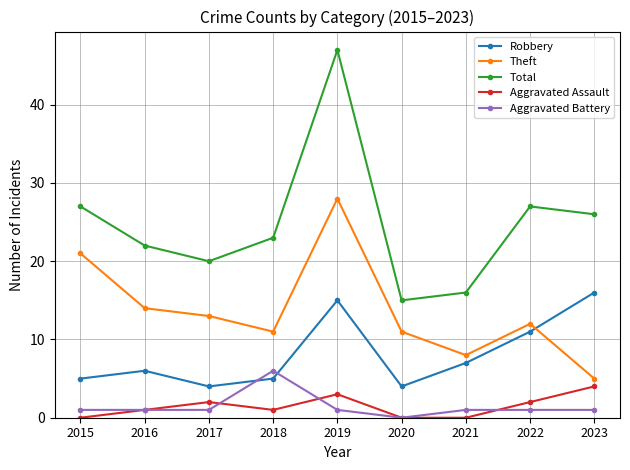

What is the approximate value of Theft at 2021?

8